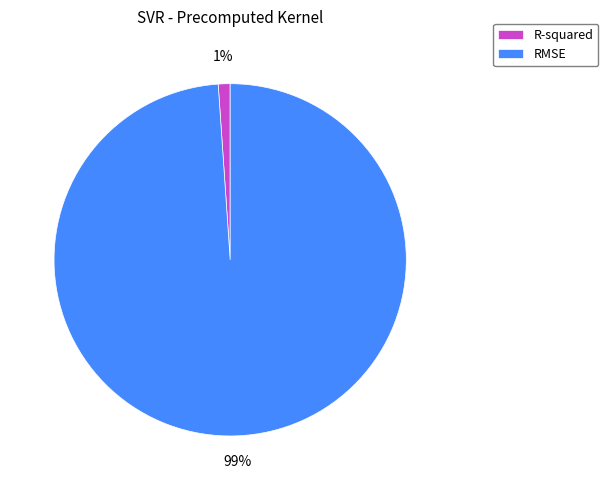

Which category has the biggest portion of the pie?

RMSE